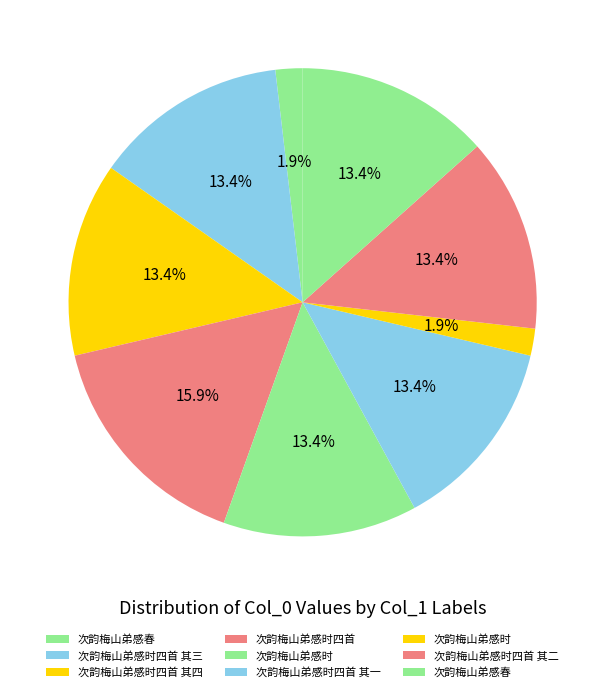

How many segments does this pie chart have?

9